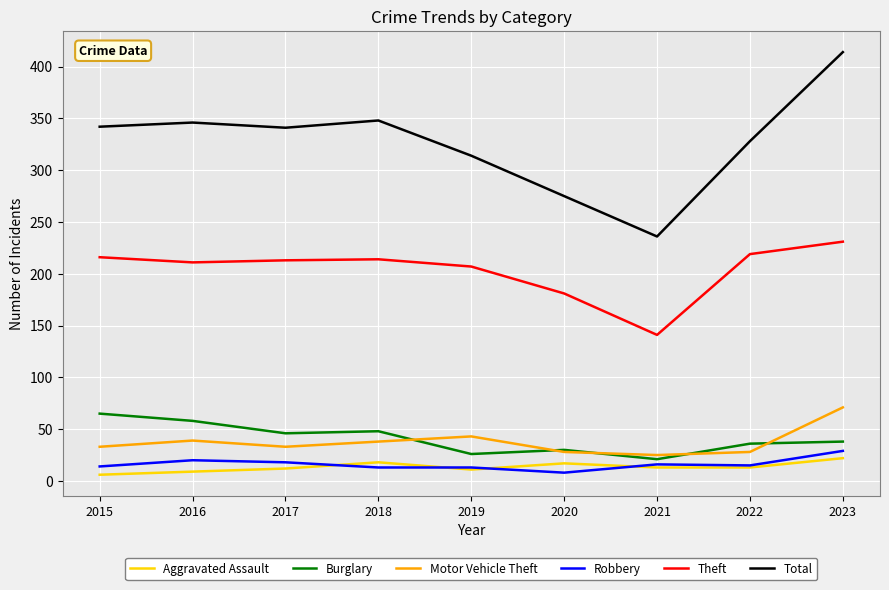

Which series has the largest range (max minus min)?

Total